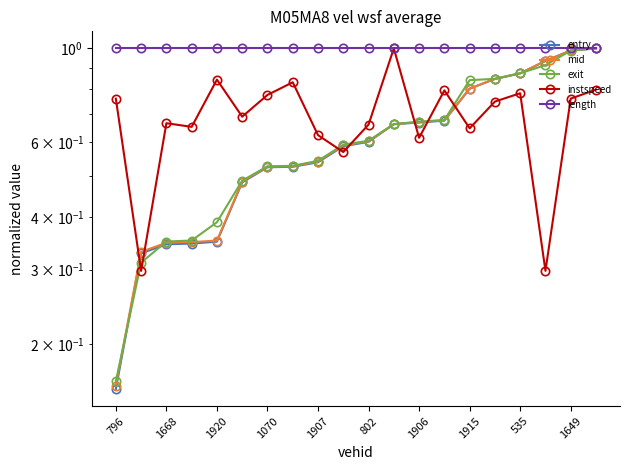

Is the value of mid at 535 greater than the value of length at 535?

No